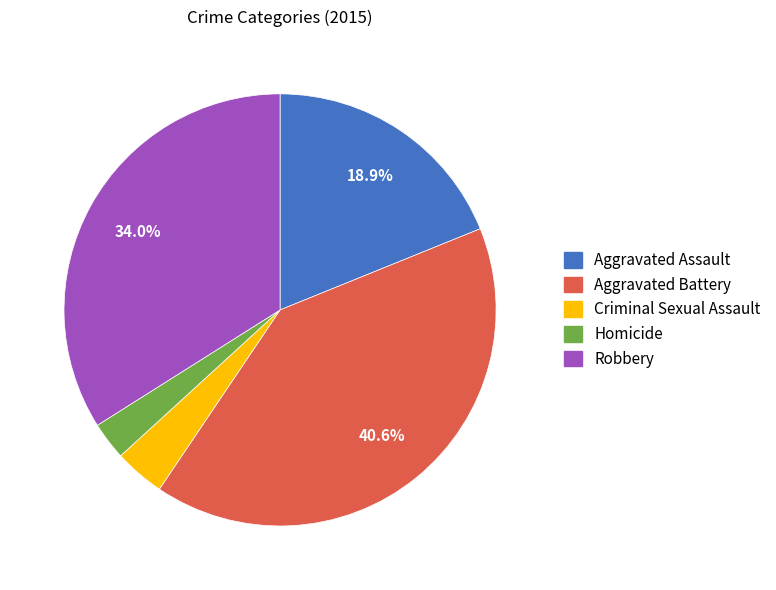

True or false: Homicide accounts for 14% of the total.

False